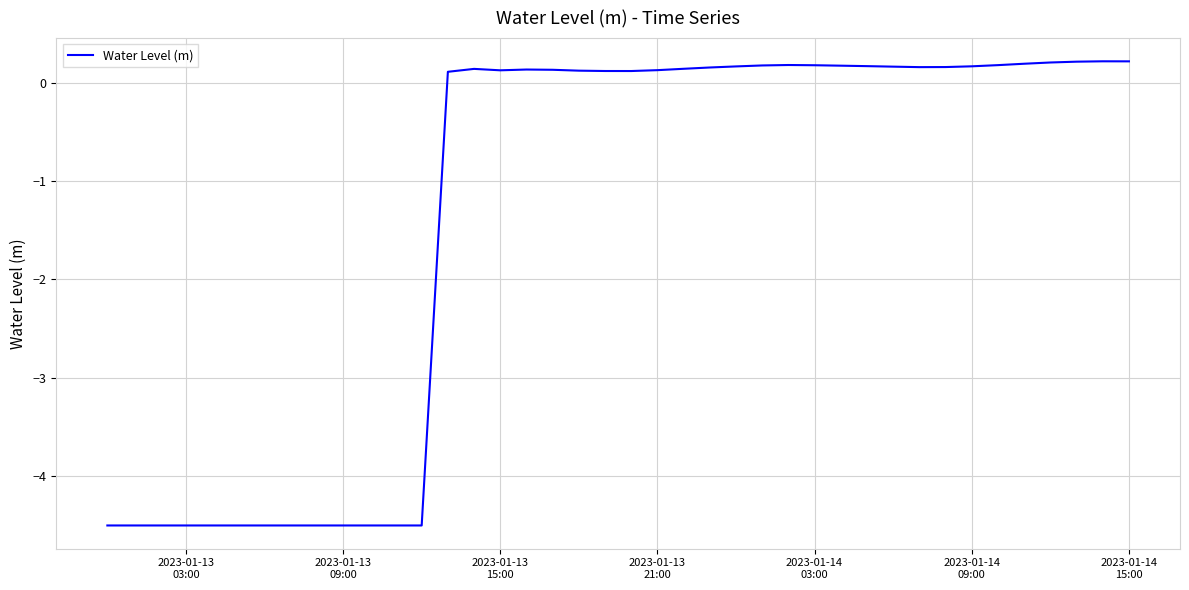

What is the smallest value displayed?

-4.5